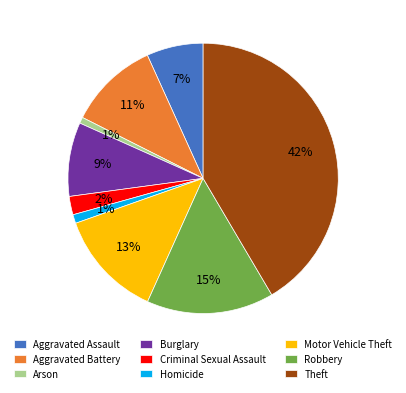

Is it true that Motor Vehicle Theft is 5% of the pie?

False